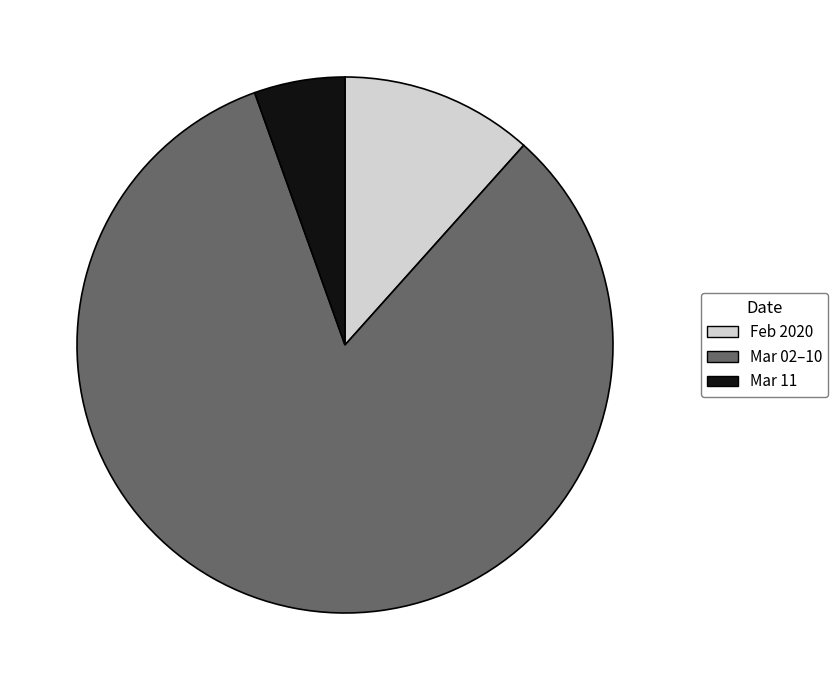

Is there any slice that represents more than half of the pie?

Yes